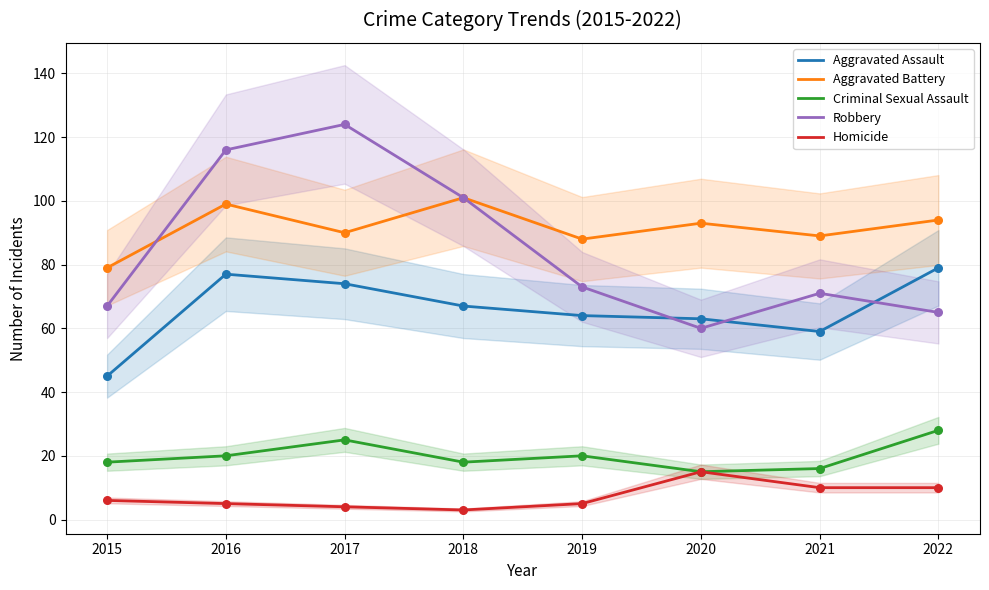

Which series has the widest spread of Y values?

Robbery